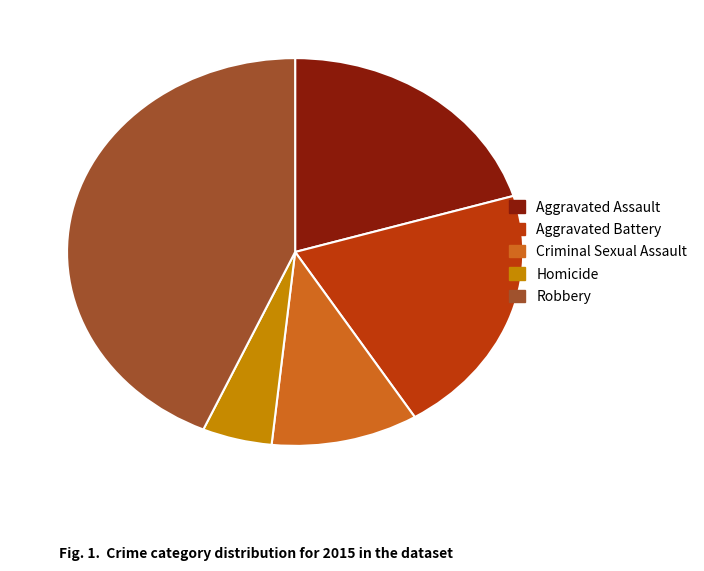

Is there any slice that represents more than half of the pie?

No